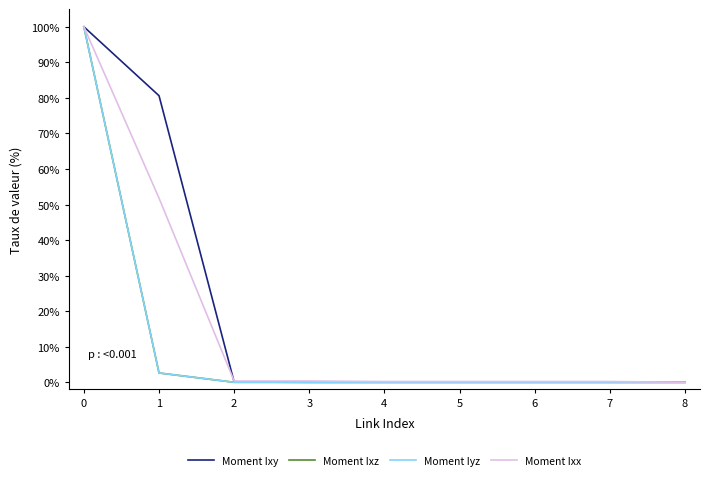

Which series has the largest total across all categories?

Moment Ixy